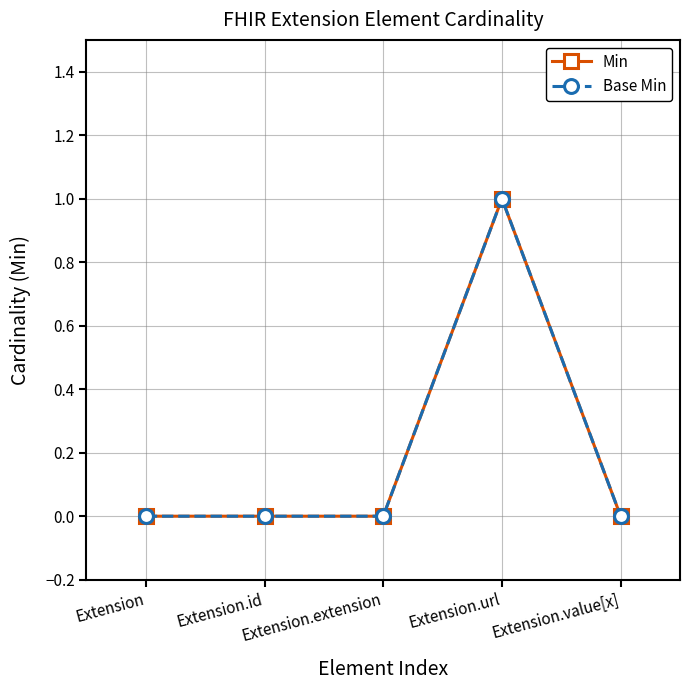

How many lines are shown in the chart?

2